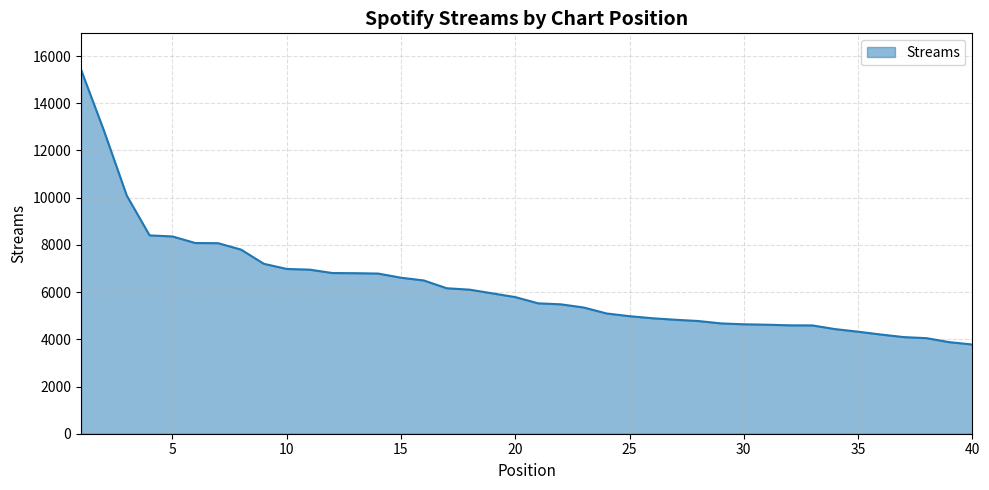

What is the minimum value shown in the chart?

3779